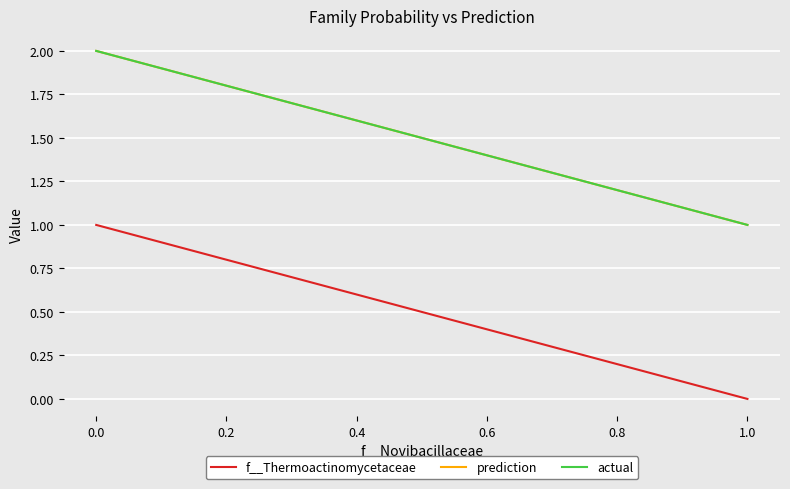

Which series changed the most between 1.0 and 0.0?

prediction